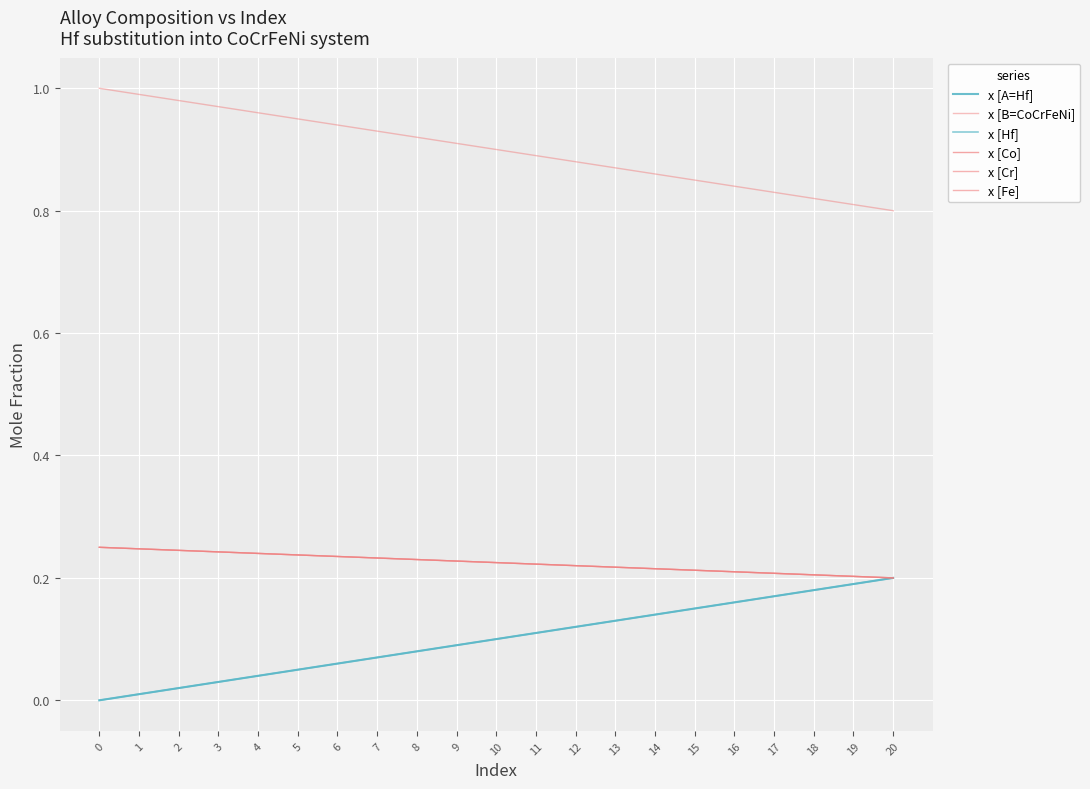

Does the chart have visible grid lines?

Yes